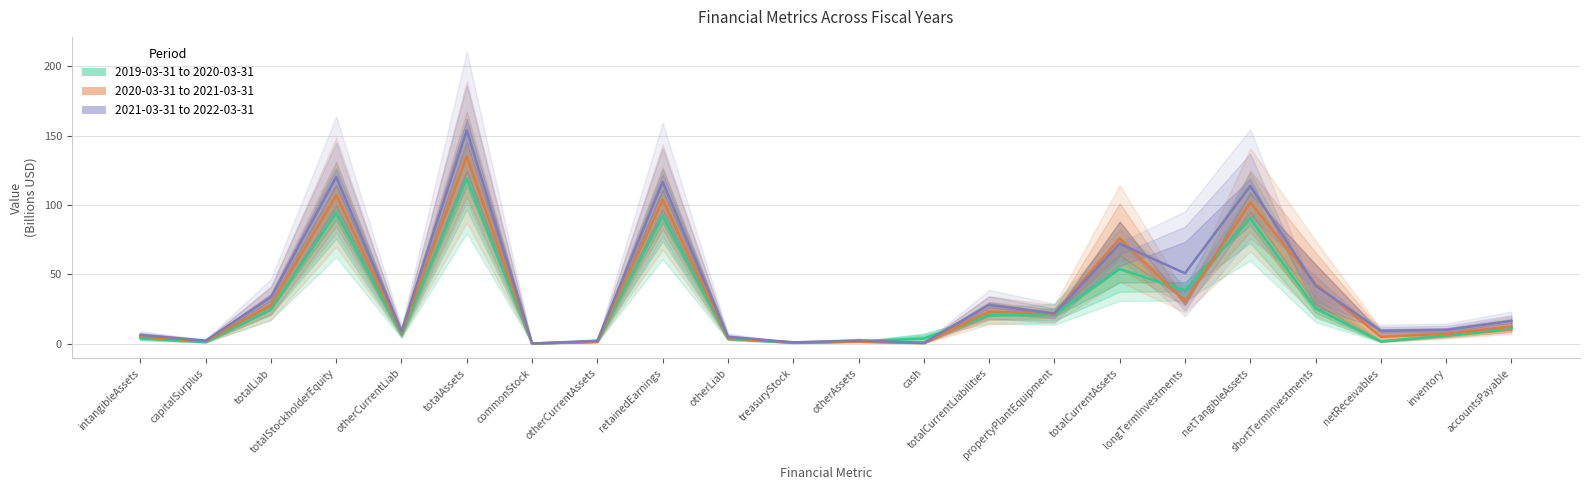

At which category does the chart reach its peak across all series?

totalAssets